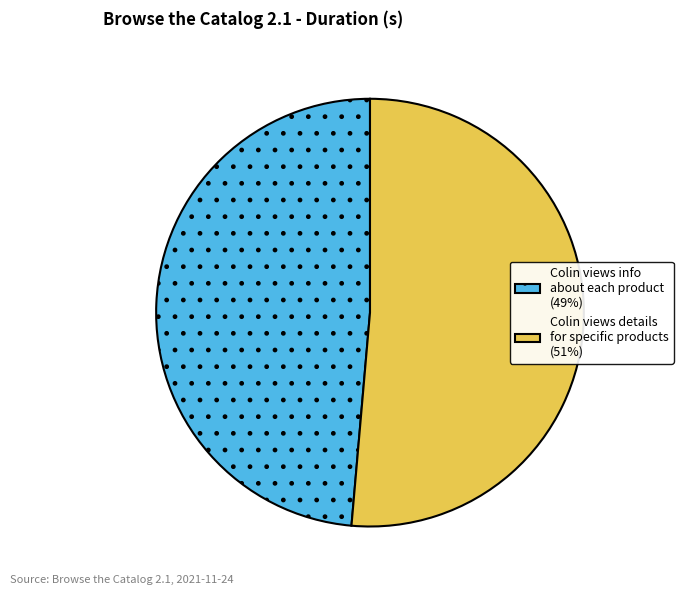

Does Colin views details for specific products (51%) represent more than half of the total?

Yes